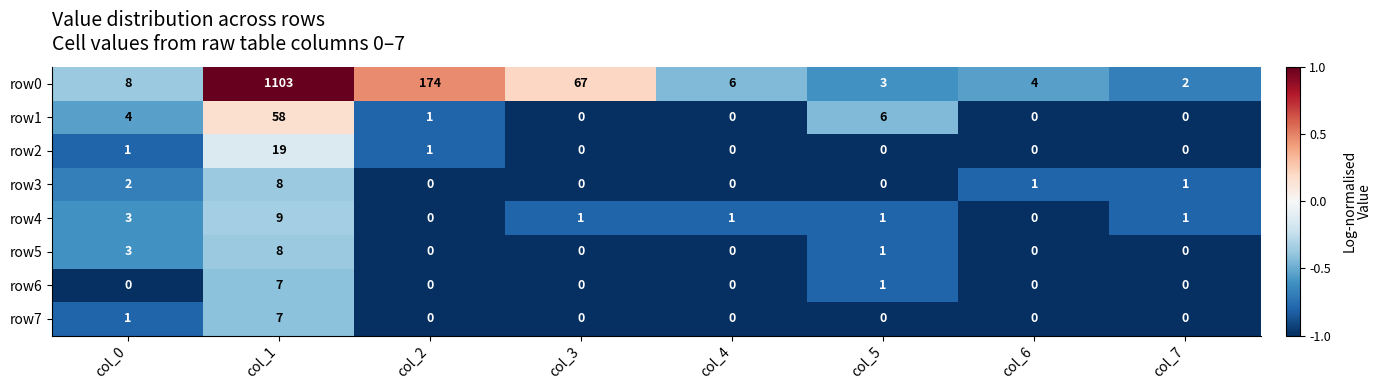

What is the greatest value displayed?

1103